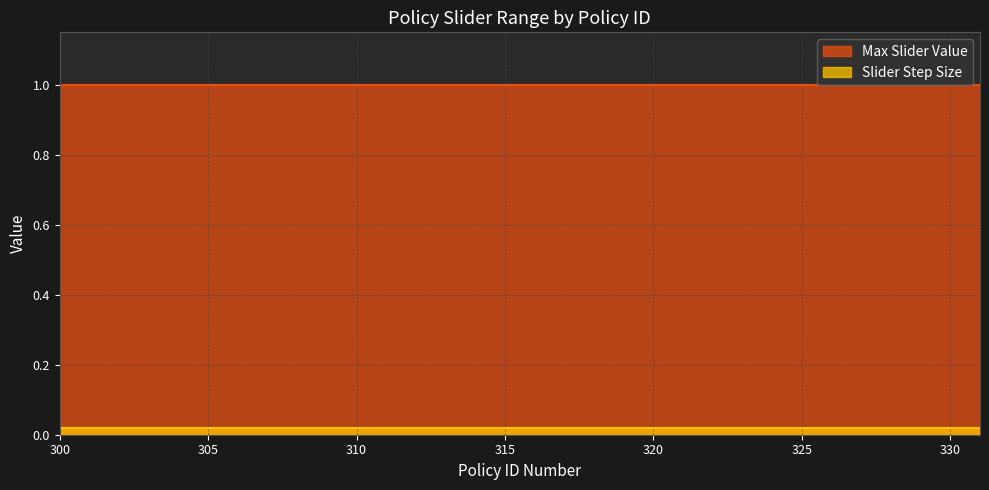

Is it true that Slider Step Size equals 0.0 at 312?

True